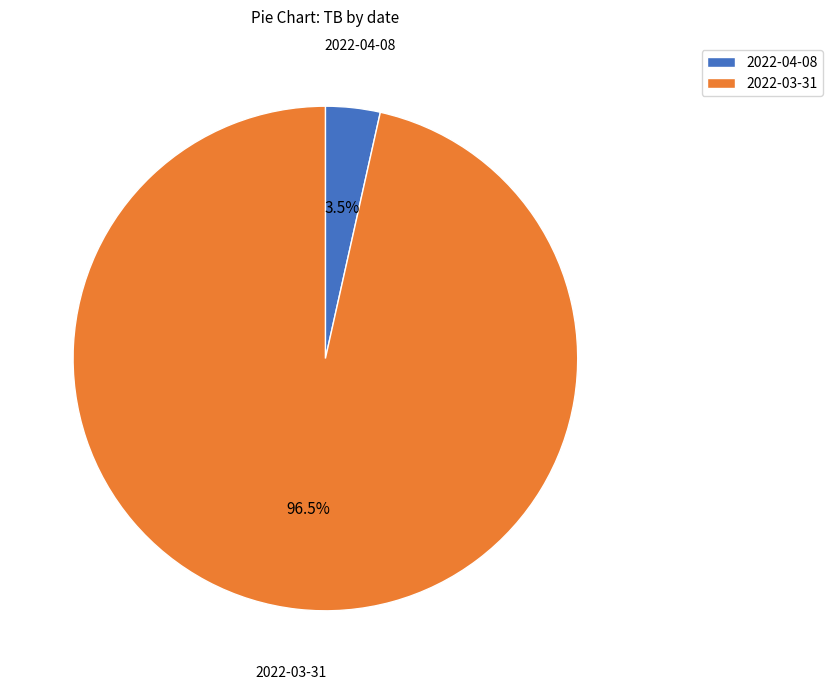

How much of the chart is everything except 2022-04-08?

96.5%